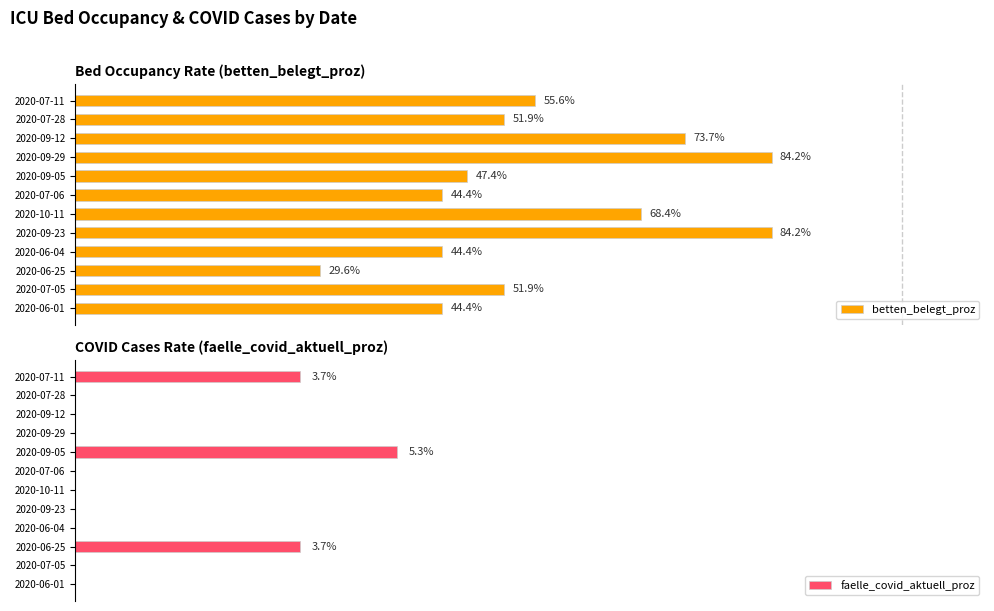

Where is betten_belegt_proz nearest to the value 56?

2020-07-11